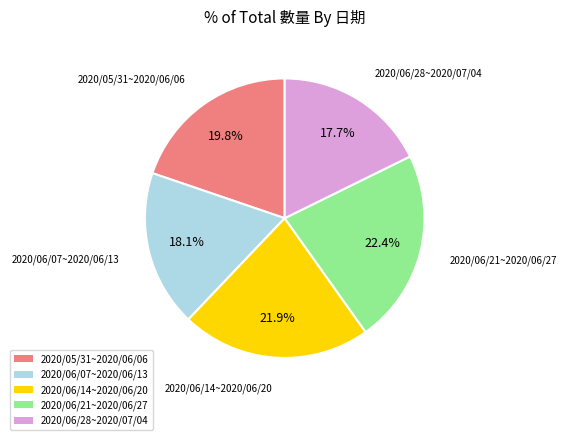

To the nearest percent, what is the average slice percentage?

20%